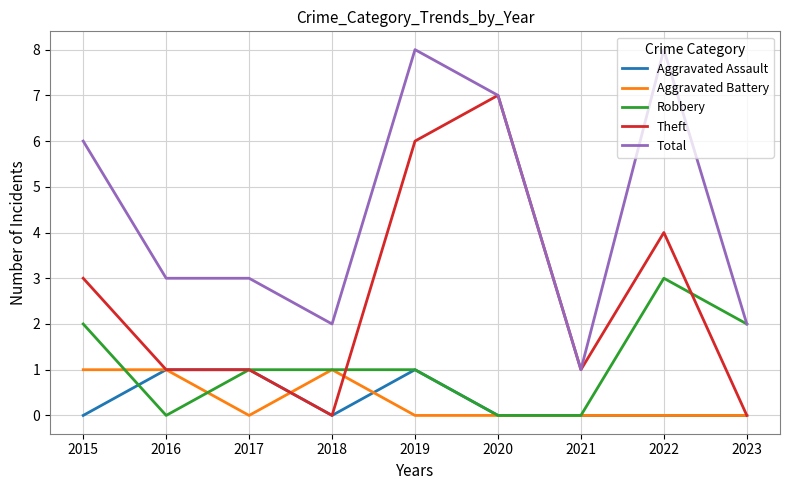

How many series are shown in this chart?

5